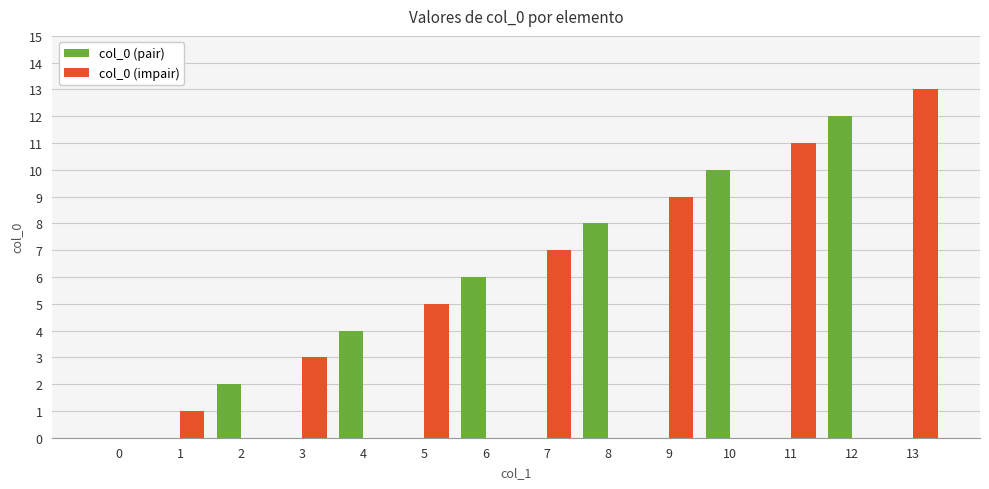

Between 5 and 9, which series saw the biggest shift?

col_0 (impair)